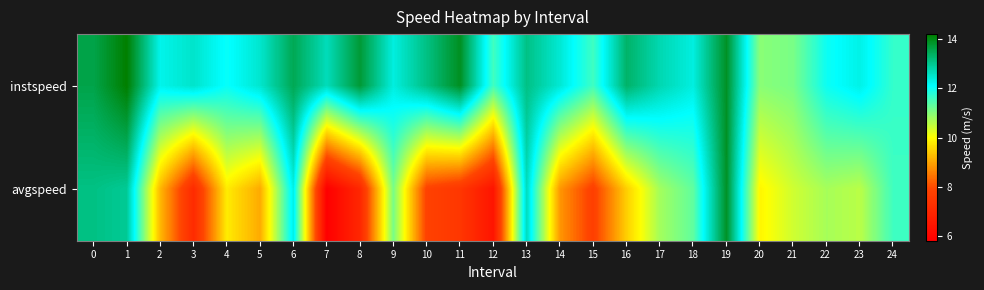

Between 3 and 22, which is larger?

3